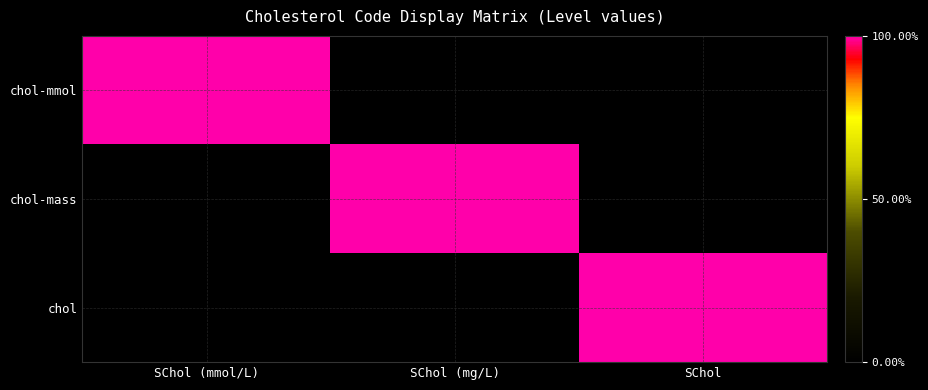

How many categories are shown in the chart?

3